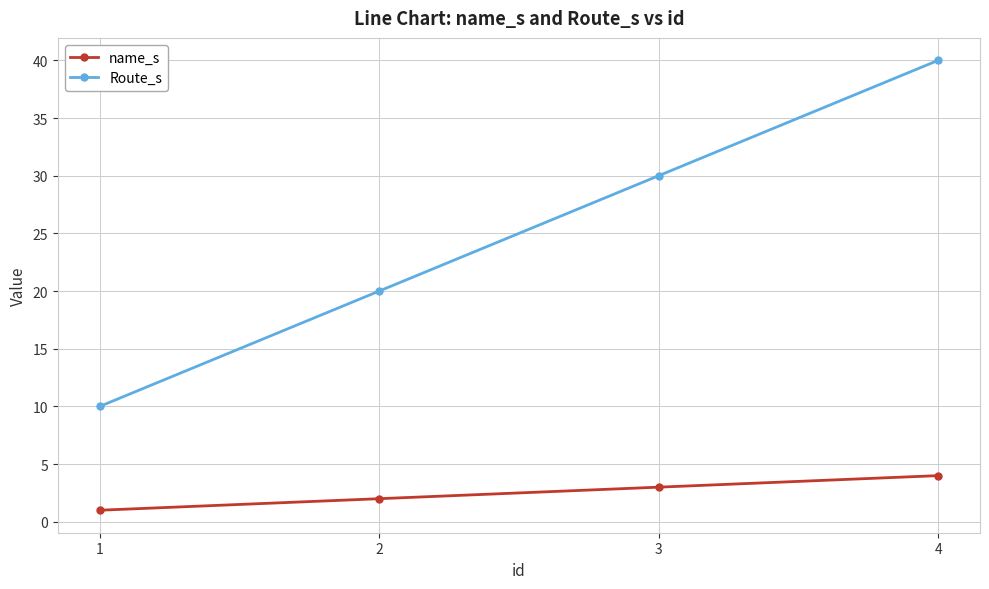

At how many categories does at least one series exceed 32?

1